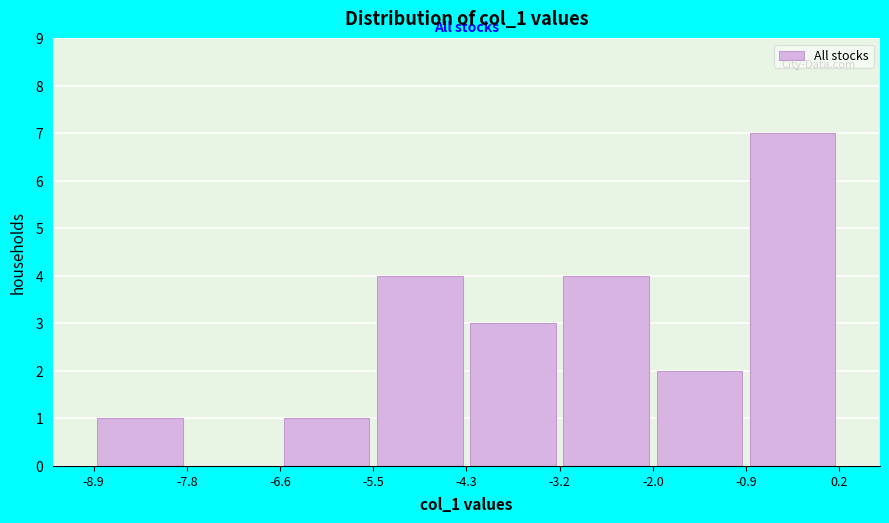

Reading left to right, list every bar in this chart as the range it spans on the x-axis followed by its height. The values are not printed on the chart, so give them approximately, as read against the axis.

-8.9 to -7.8: 1
-7.8 to -6.6: 0
-6.6 to -5.5: 1
-5.5 to -4.3: 4
-4.3 to -3.2: 3
-3.2 to -2.0: 4
-2.0 to -0.9: 2
-0.9 to 0.2: 7